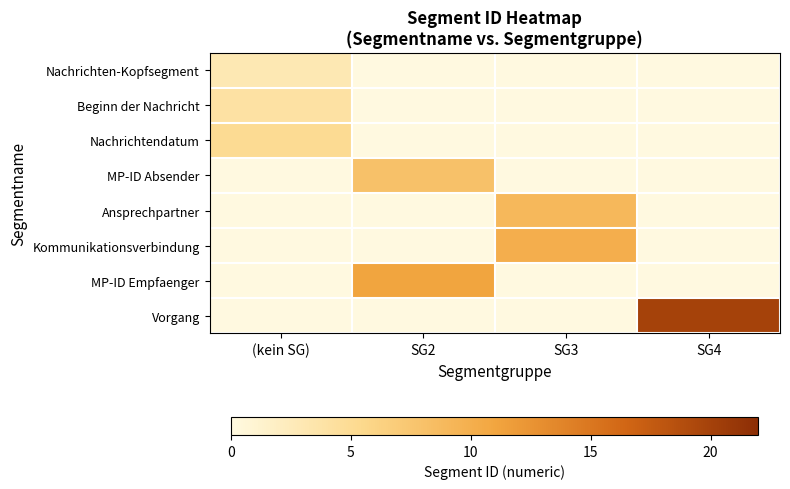

Which series has the largest range (max minus min)?

Vorgang